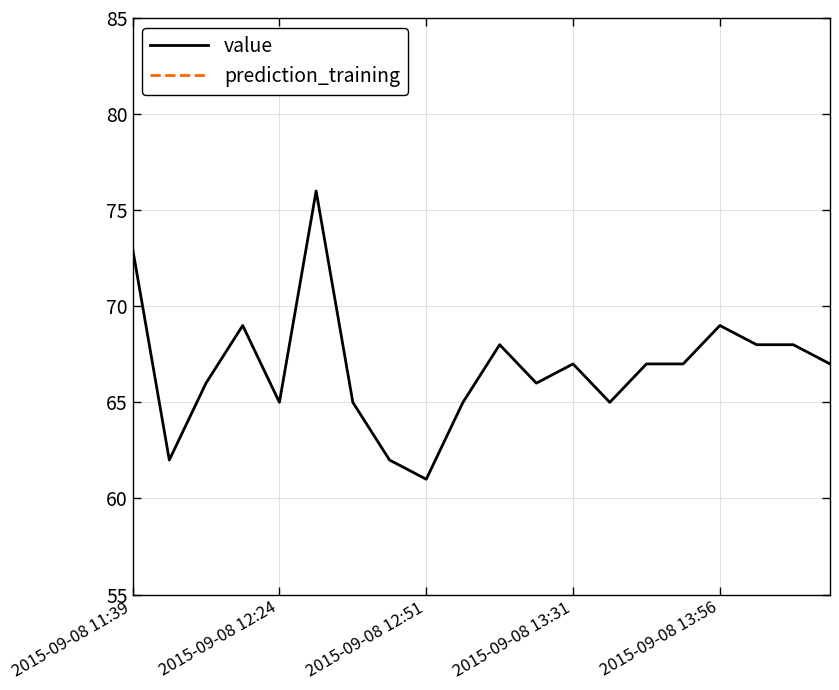

What is the lowest value of the value series?

61